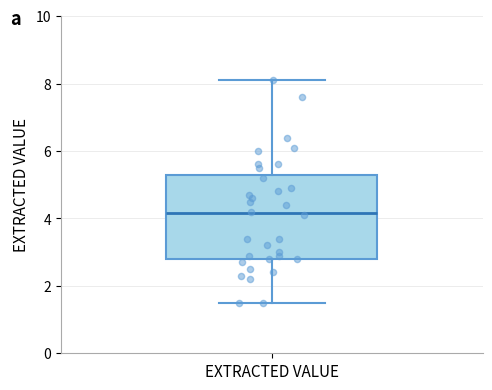

Read this box plot against the y-axis: the position of the median line, the range covered by the box, and the ends of both whiskers. The values are not printed on the chart, so give them approximately, as read against the axis.

median 4.2, box 2.8 to 5.2, whiskers 1.6 to 8.2